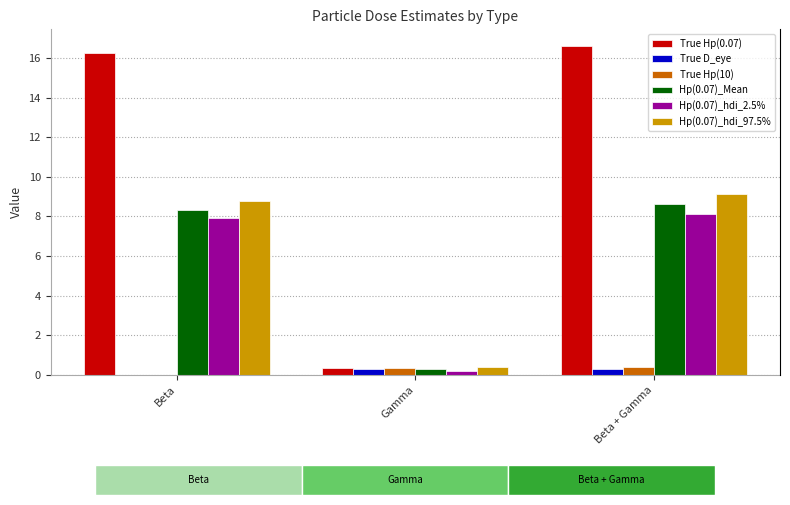

Between Gamma and Beta + Gamma, which is larger?

Beta + Gamma